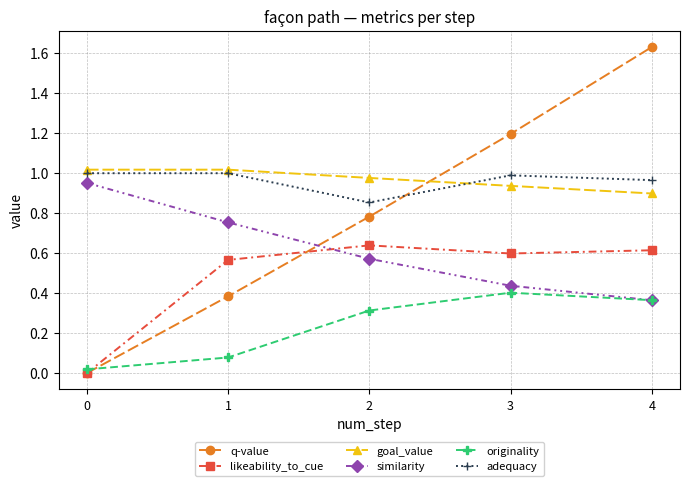

At which category does adequacy reach its first local valley?

2